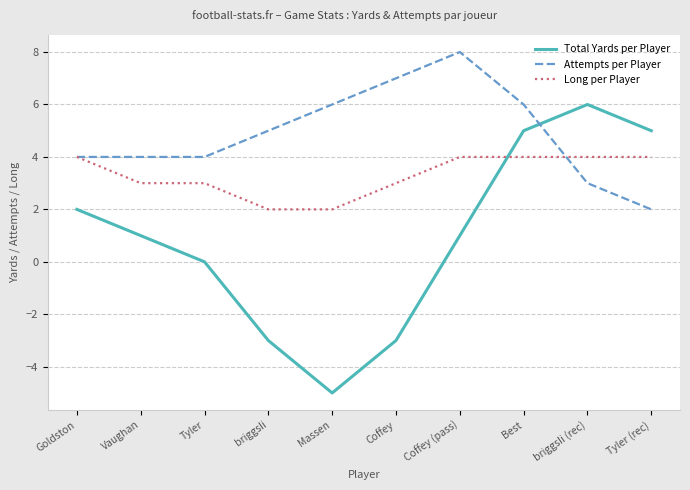

What is the difference between the Long per Player values at Tyler (rec) and Vaughan?

1